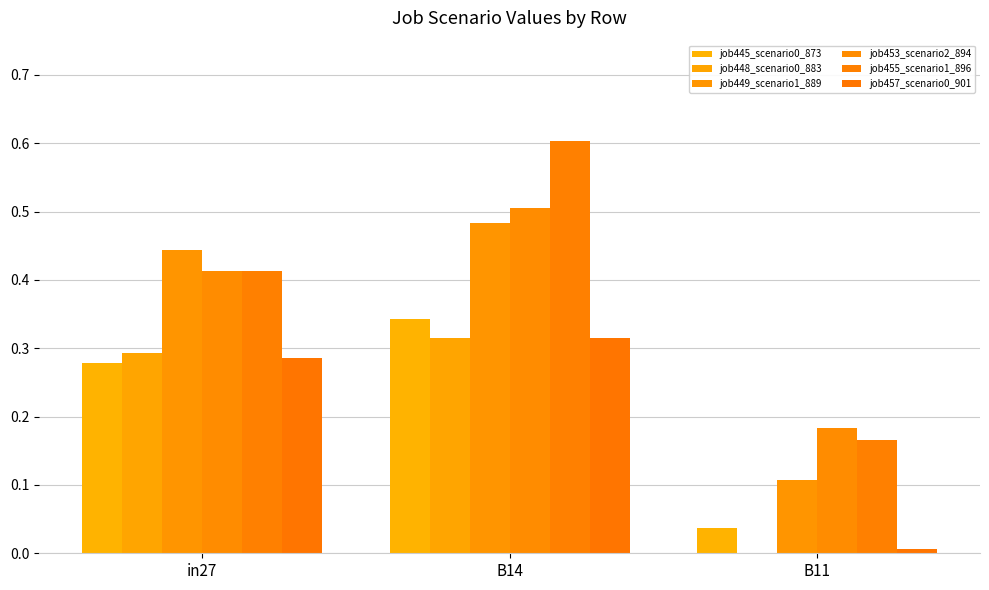

Are the bars horizontal?

No